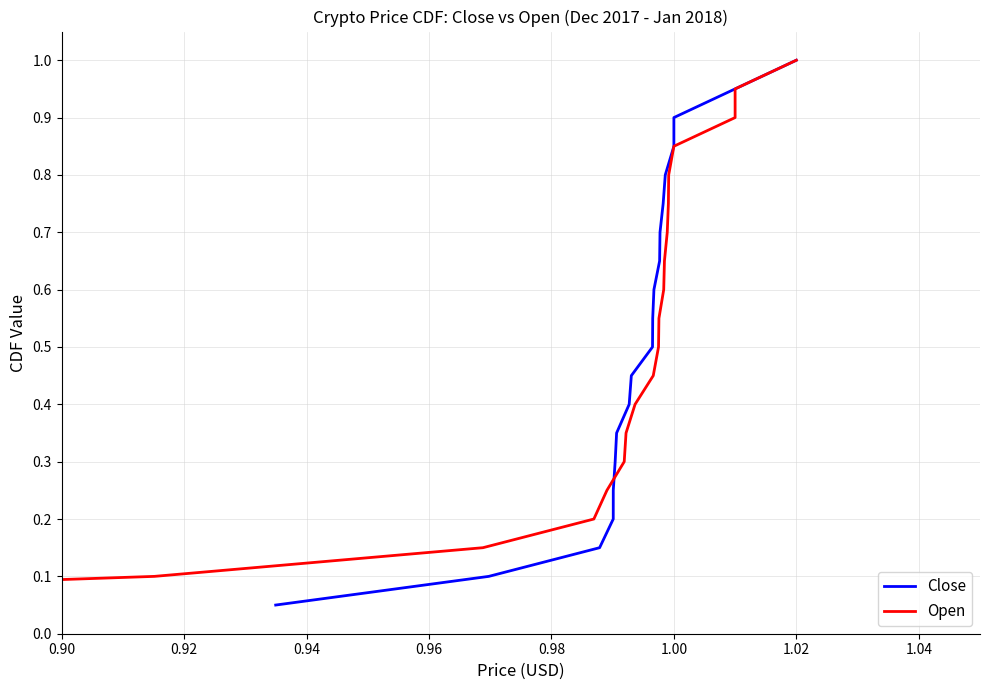

How many lines are shown in the chart?

2